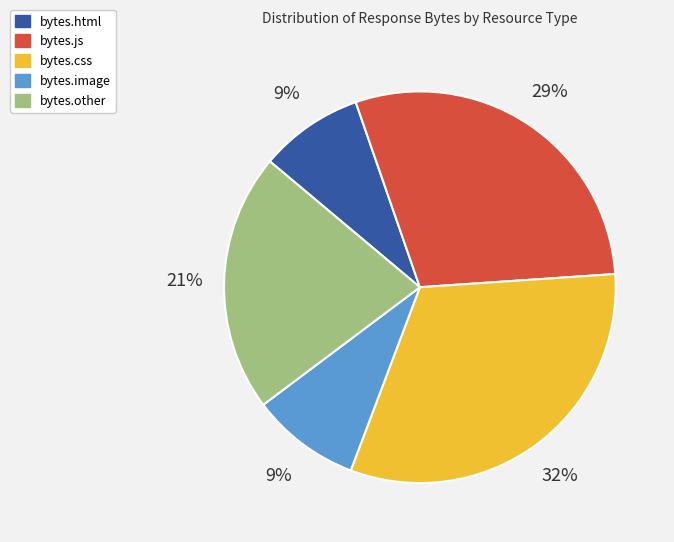

Is there a majority slice in this chart?

No